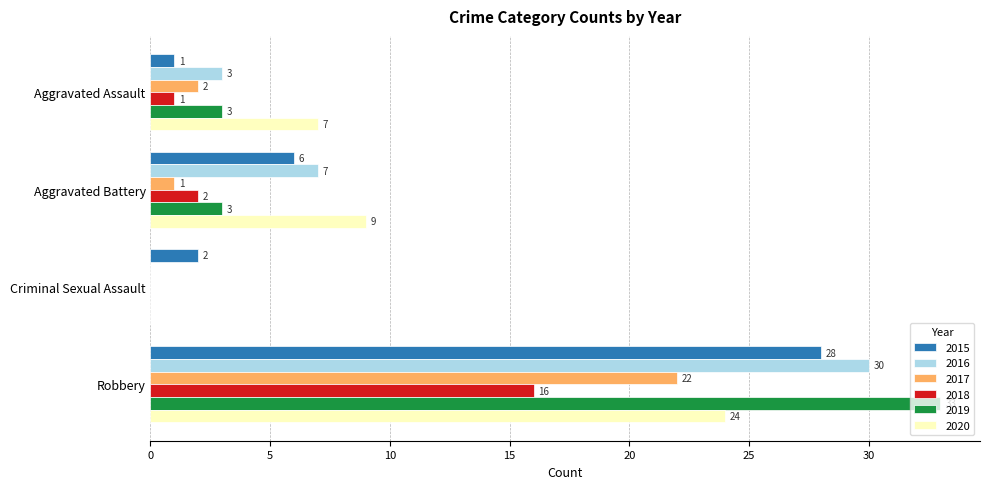

The value of 2020 at Criminal Sexual Assault is -15. True or false?

False